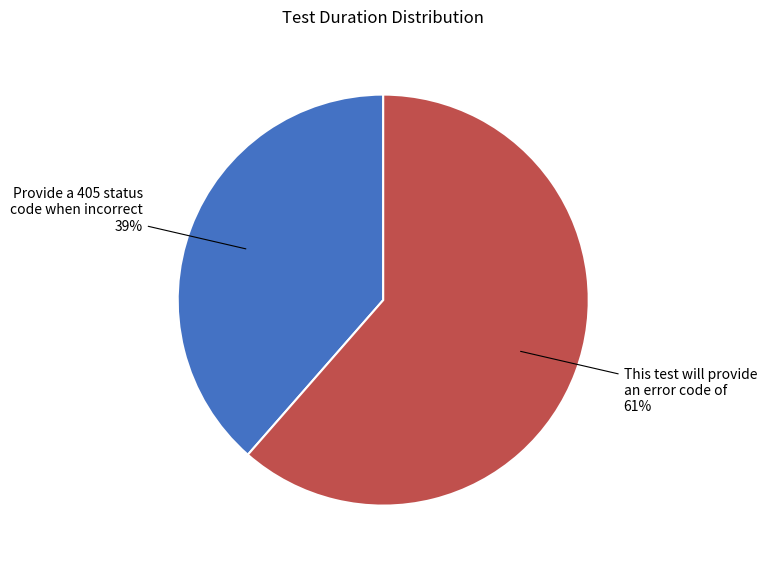

To the nearest percent, what portion does This test will provide an error code of represent?

61%